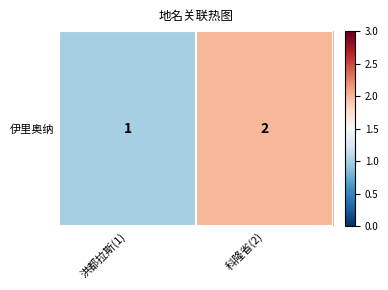

Reading left to right, what are all the values shown in this chart?

洪都拉斯(1)=1	科隆省(2)=2